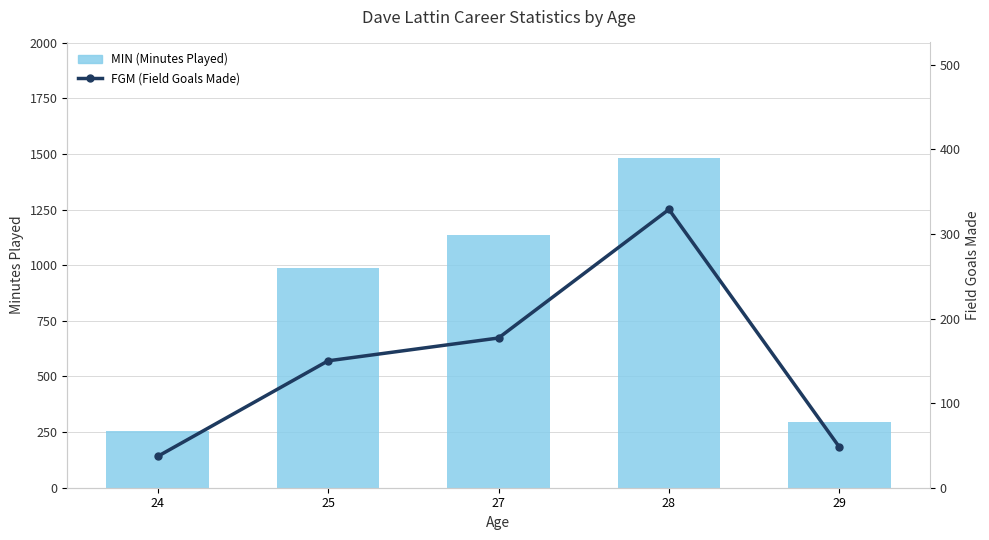

Is it true that FGM (Field Goals Made) equals 329 at 28?

True